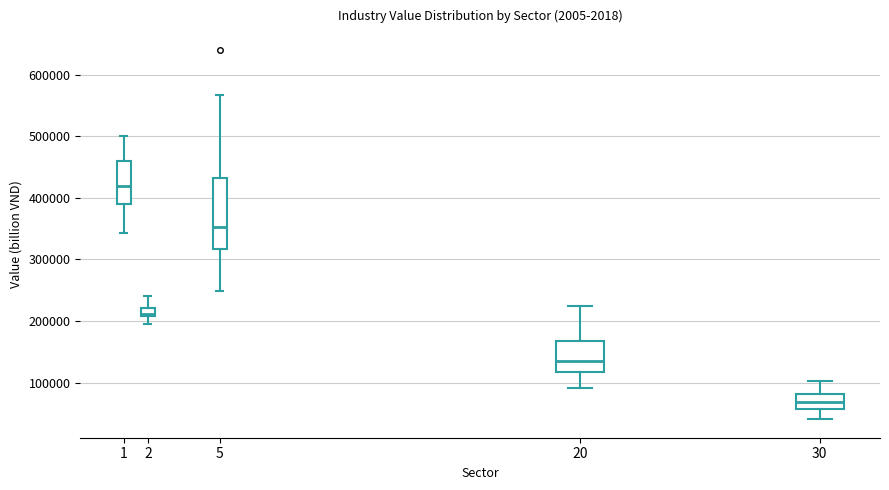

Where is the upper edge of the box at x = 5 on the y-axis? The values are not printed on the chart, so give them approximately, as read against the axis.

430000